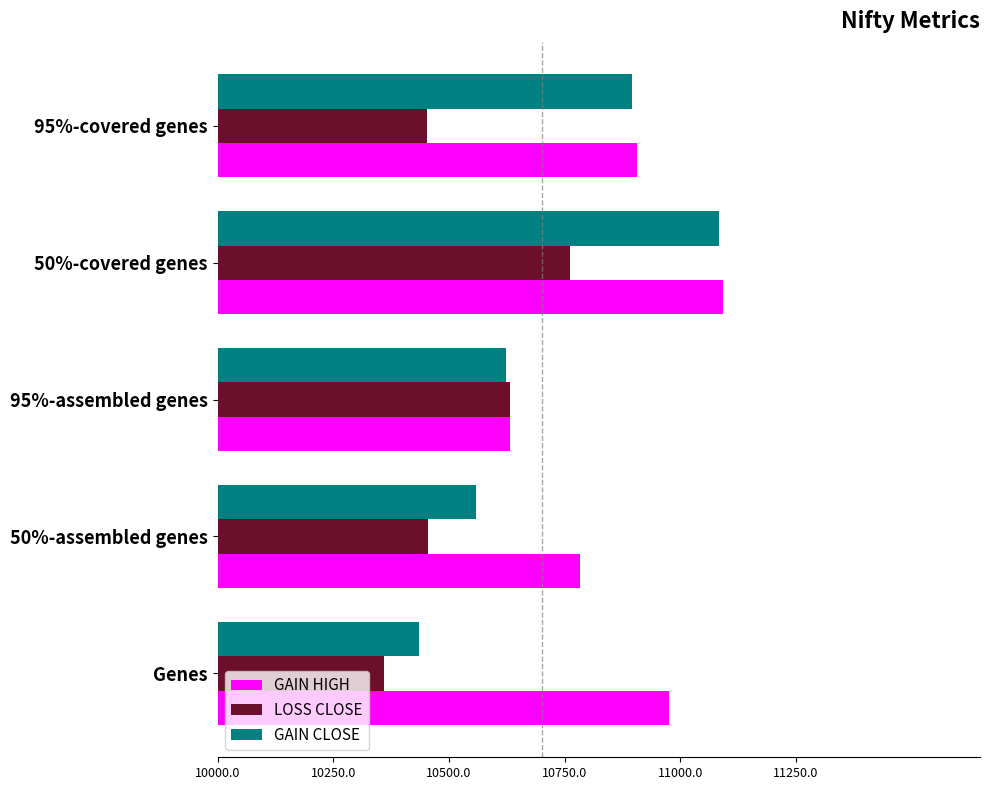

At Genes, list the series in order from smallest to largest.

LOSS CLOSE, GAIN CLOSE, GAIN HIGH